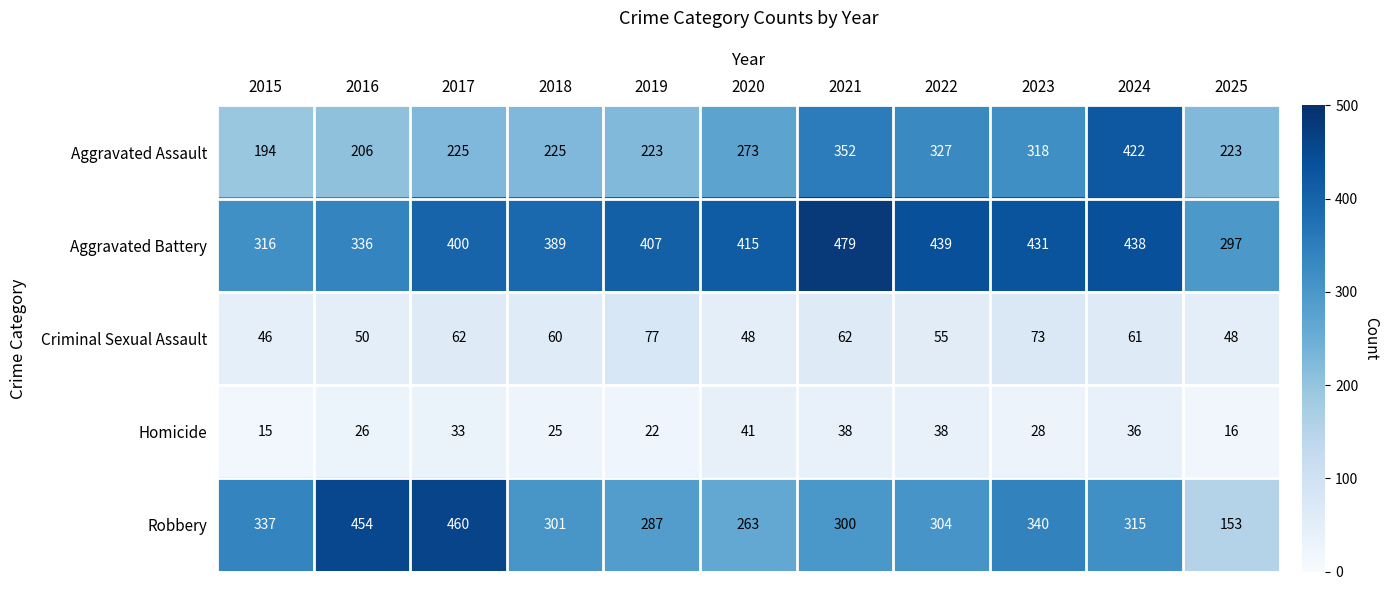

Which category has the highest value across all series?

2021